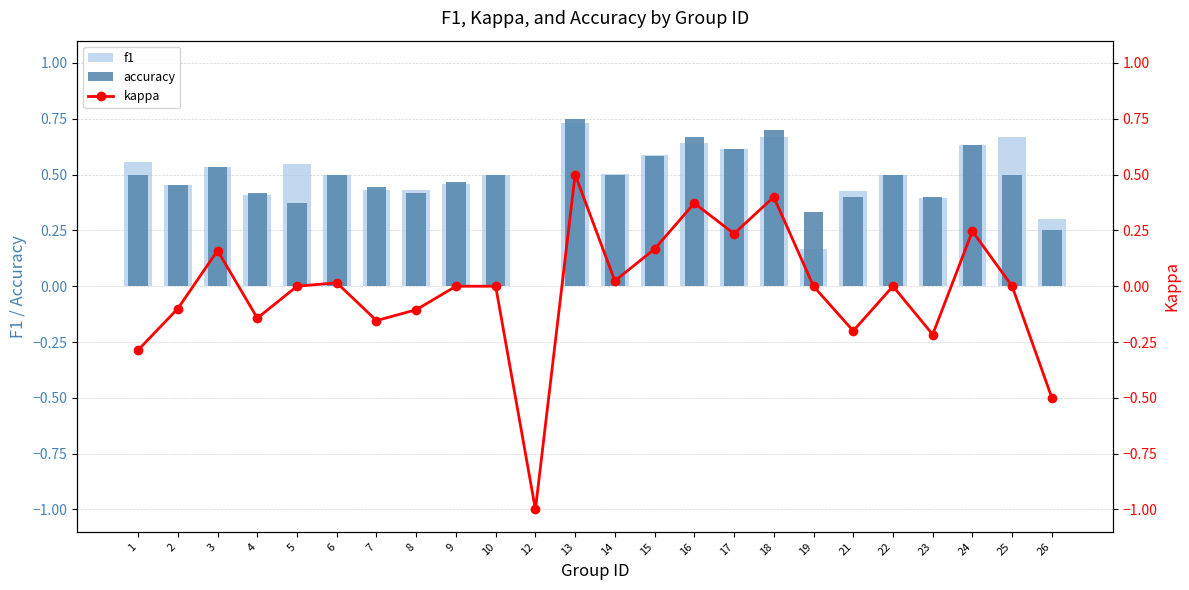

What is the smallest value displayed?

-1.0